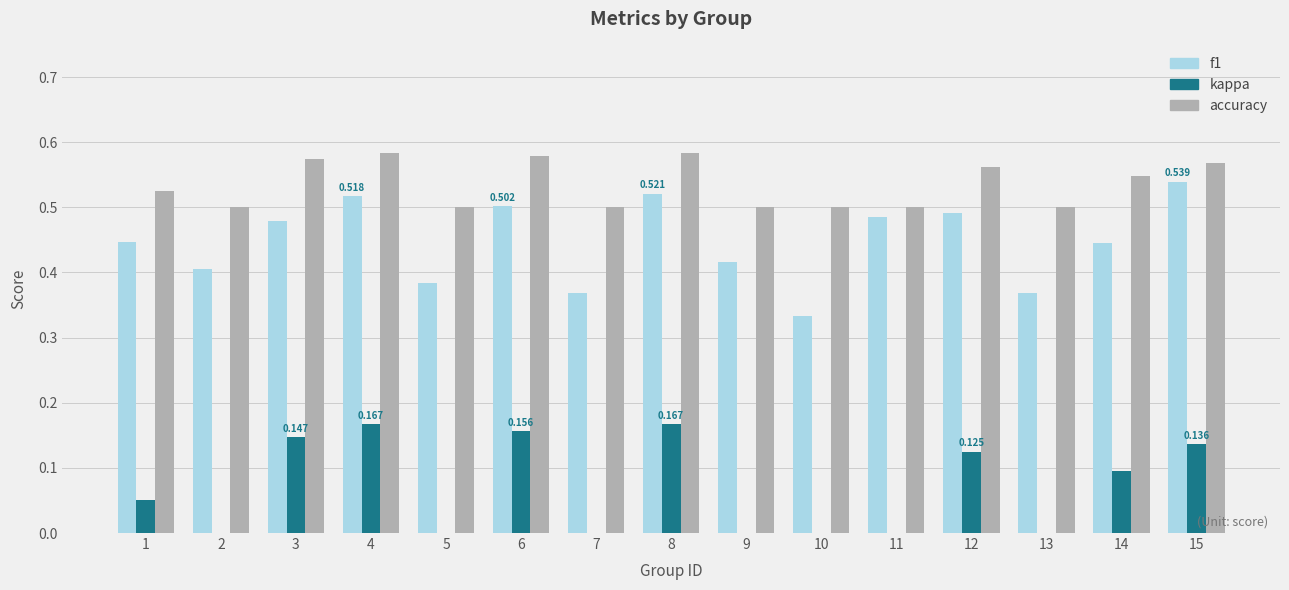

Is the value of f1 at 15 greater than the value of accuracy at 13?

Yes